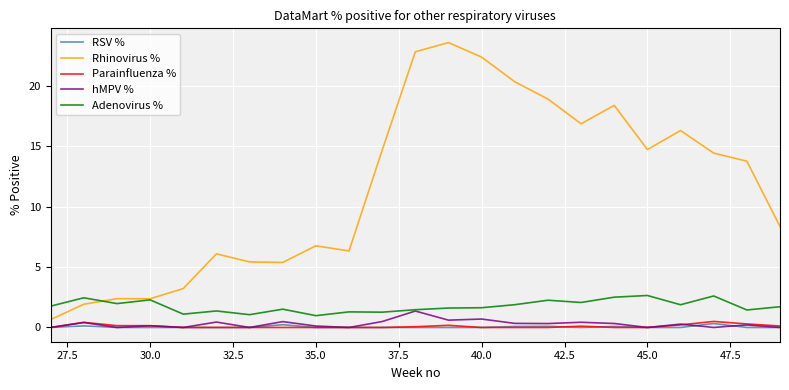

Is this an area chart (filled region under the line)?

No